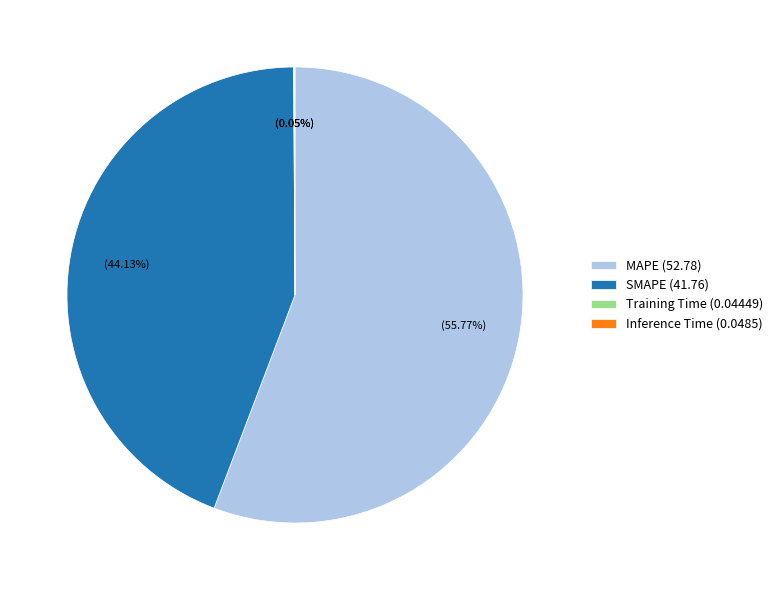

Do SMAPE (41.76) and MAPE (52.78) together represent more than half of the pie?

Yes